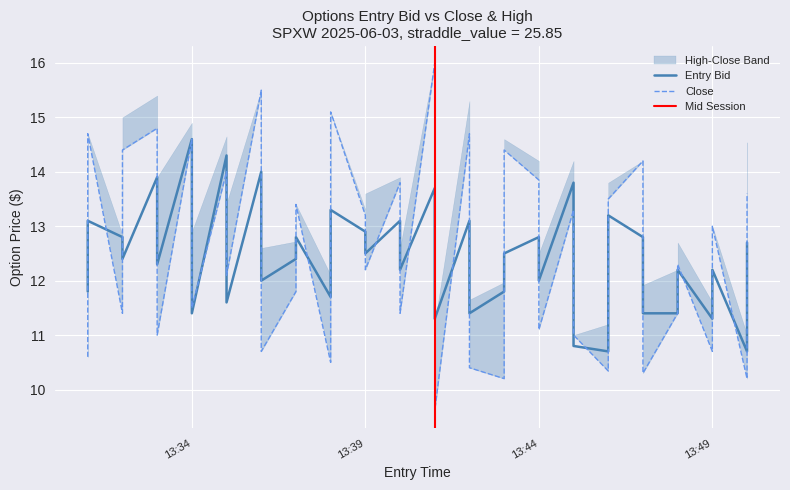

What is the average value of the entry_bid series?

12.4